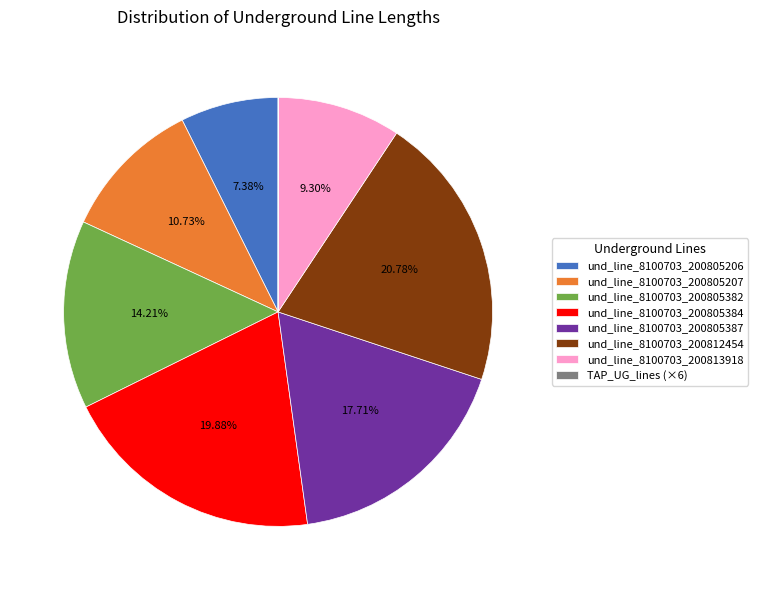

To the nearest percent, what is the difference between the und_line_8100703_200813918 and und_line_8100703_200812454 slice percentages?

11%